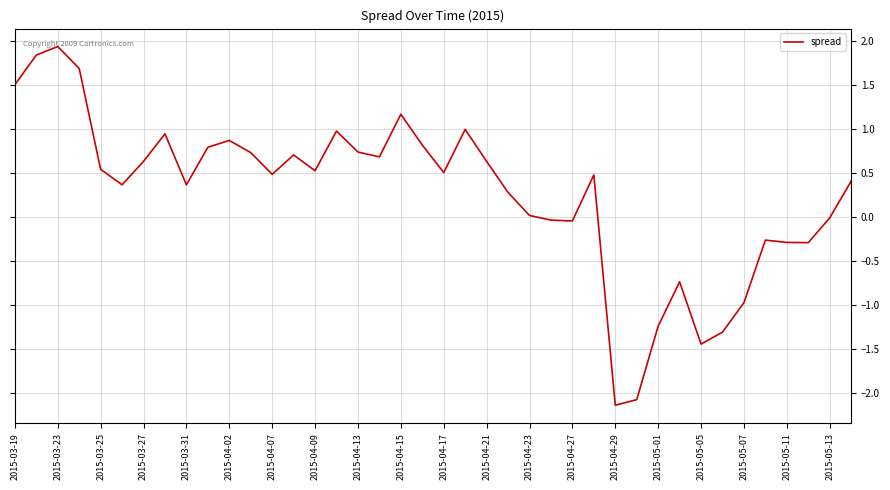

What is the difference between the maximum and second lowest values?

4.0